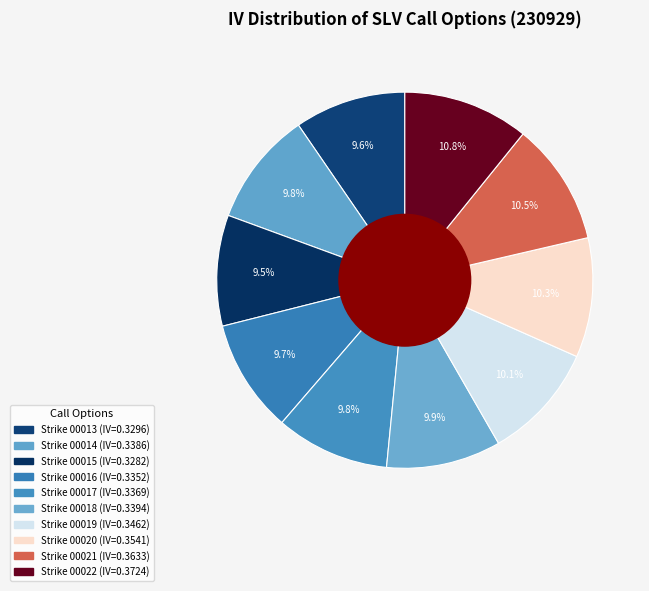

To the nearest percent, what is the average slice percentage?

10%